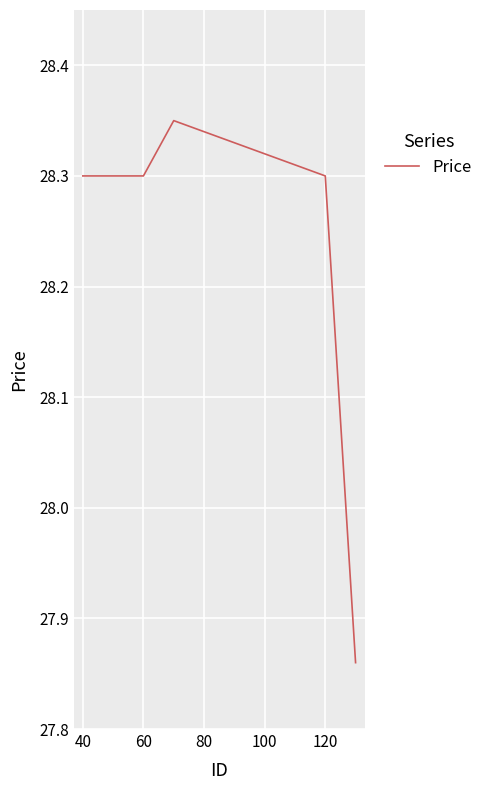

True or false: there are more than 1 points higher than both neighbors.

False